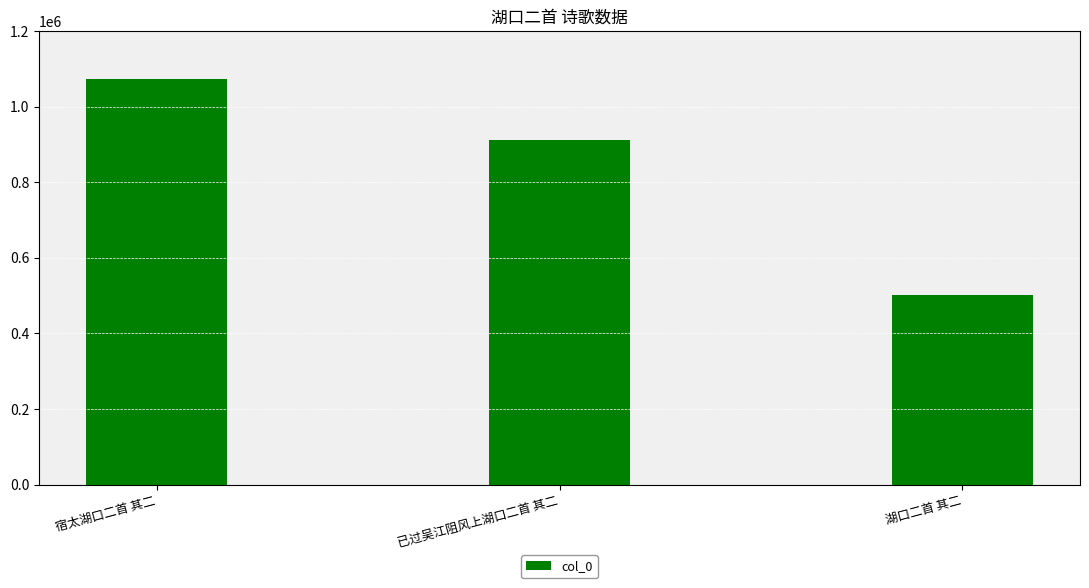

Does the chart contain any negative values?

No